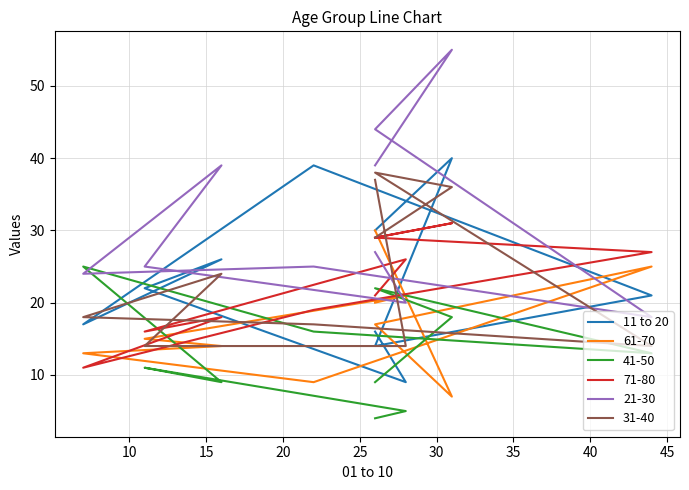

What is the change in value from 10 to 40?

+5